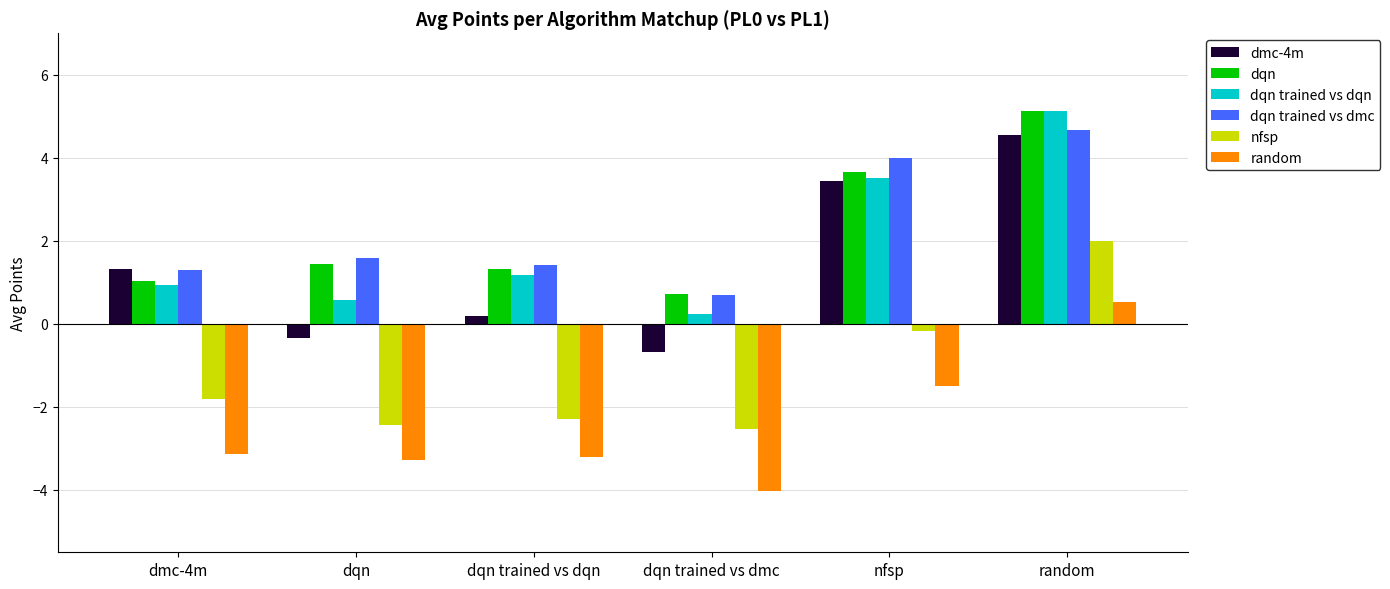

Is the value of dmc-4m at dqn trained vs dqn greater than the value of nfsp at dqn trained vs dqn?

Yes